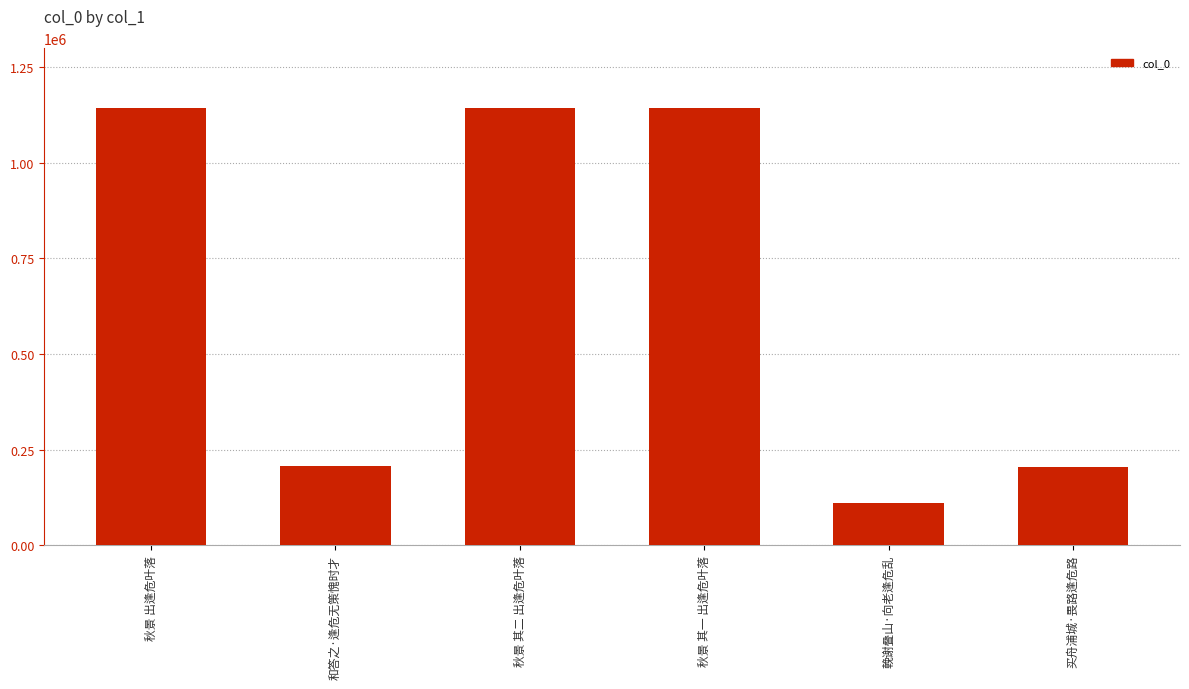

The chart shows a value of 203451 at 买舟浦城·畏路逢危路. True or false?

True